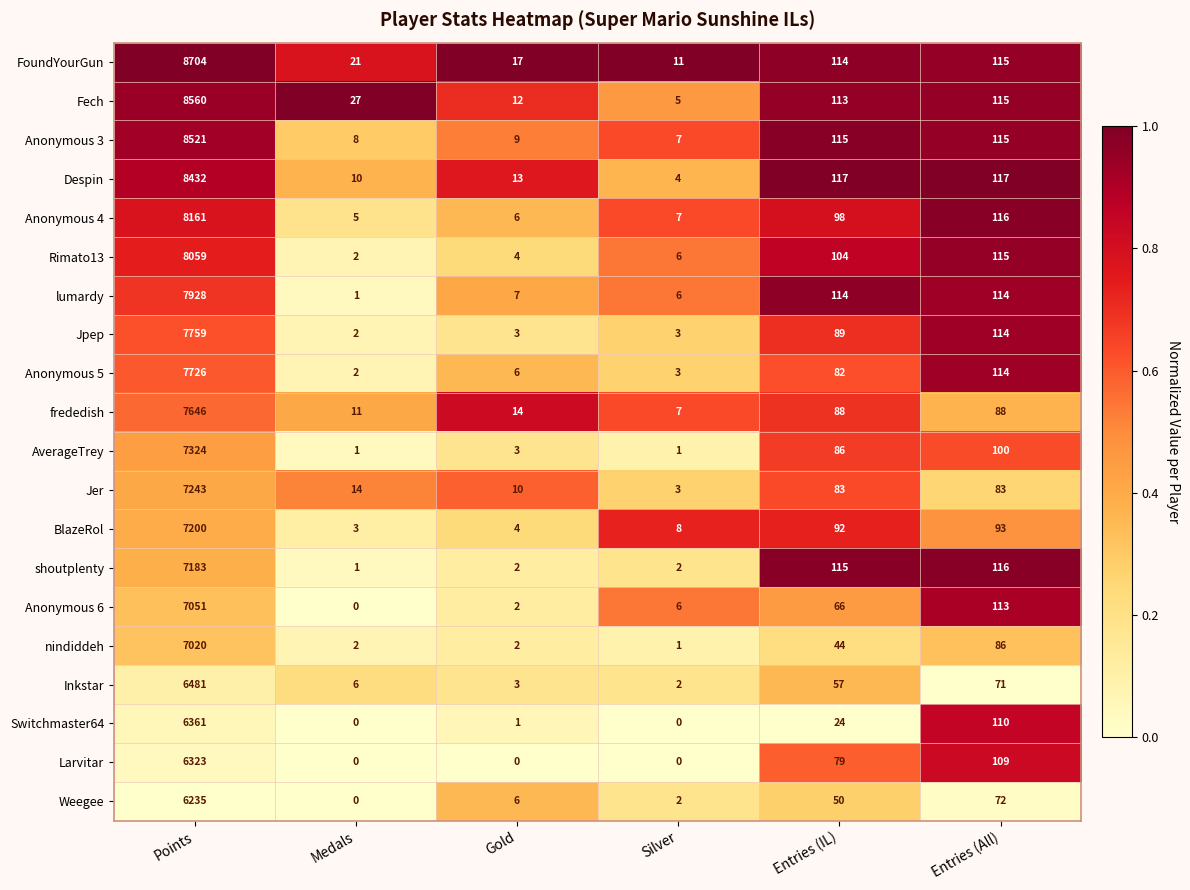

What is the maximum value for Anonymous 4?

8161